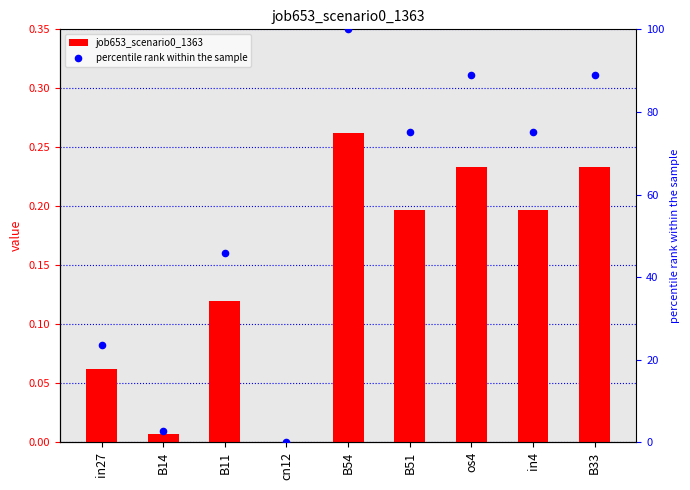

Which series reaches the minimum Y coordinate?

job653_scenario0_1363